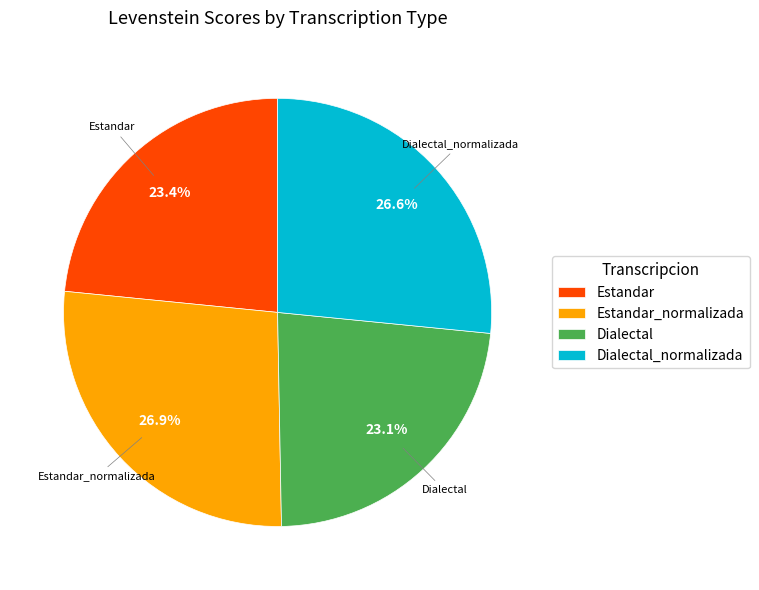

Count the number of slices in the pie.

4